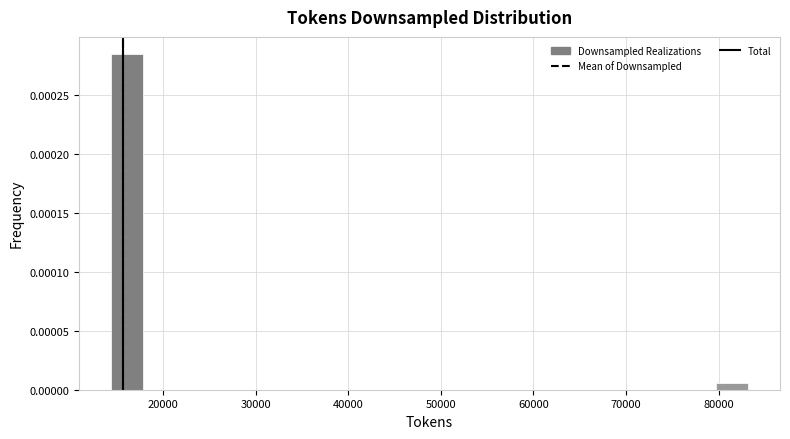

Around what value on the x-axis is the tallest bar? Give the approximate position of its centre, as read against the axis.

16000